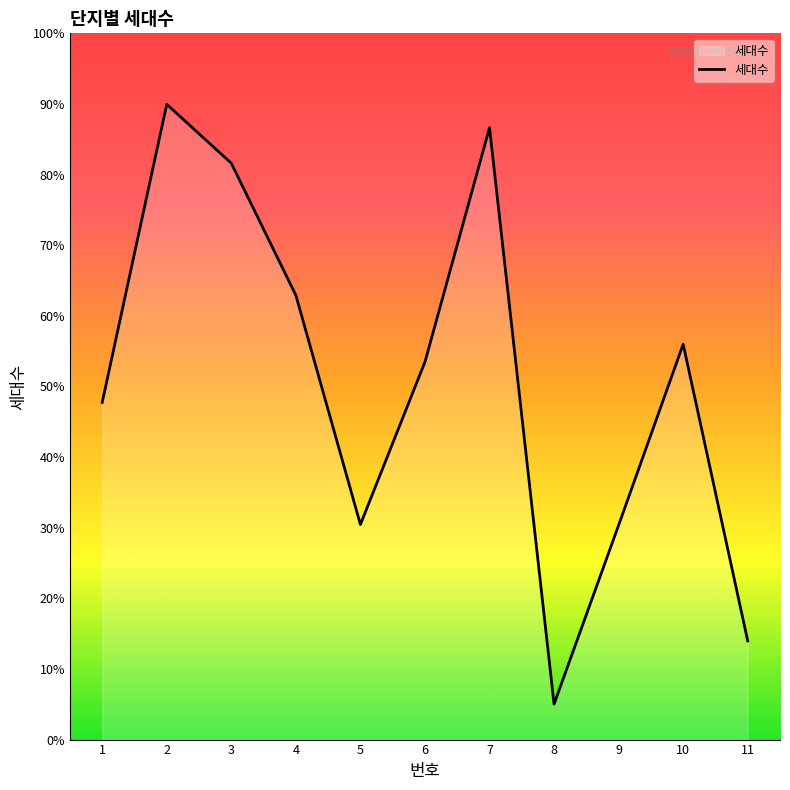

Is this an area chart (filled region under the line)?

Yes